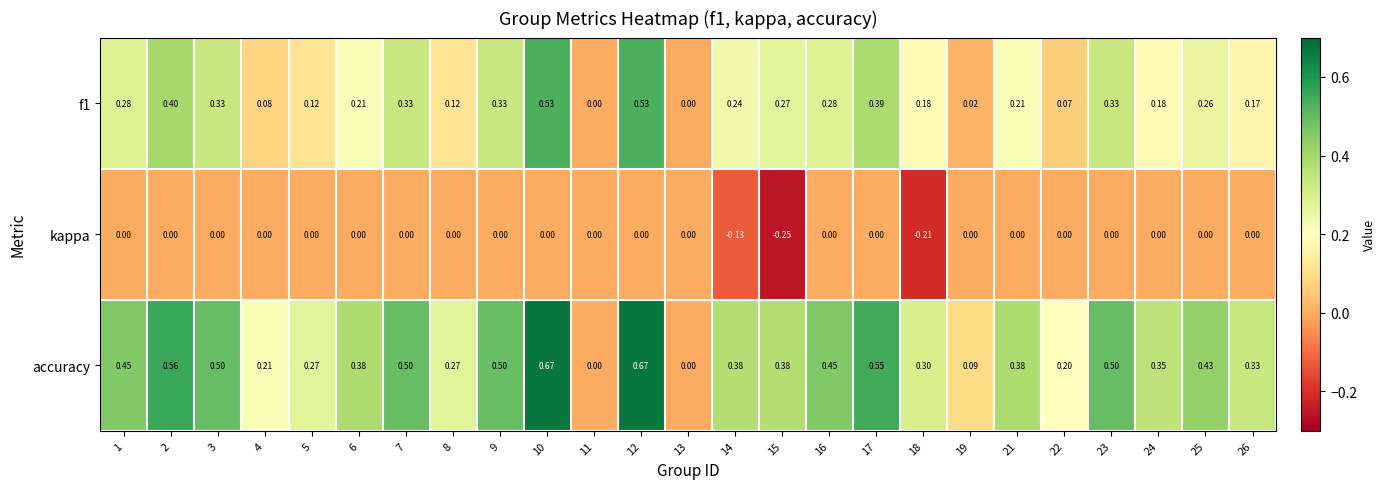

Which series has the largest range (max minus min)?

accuracy